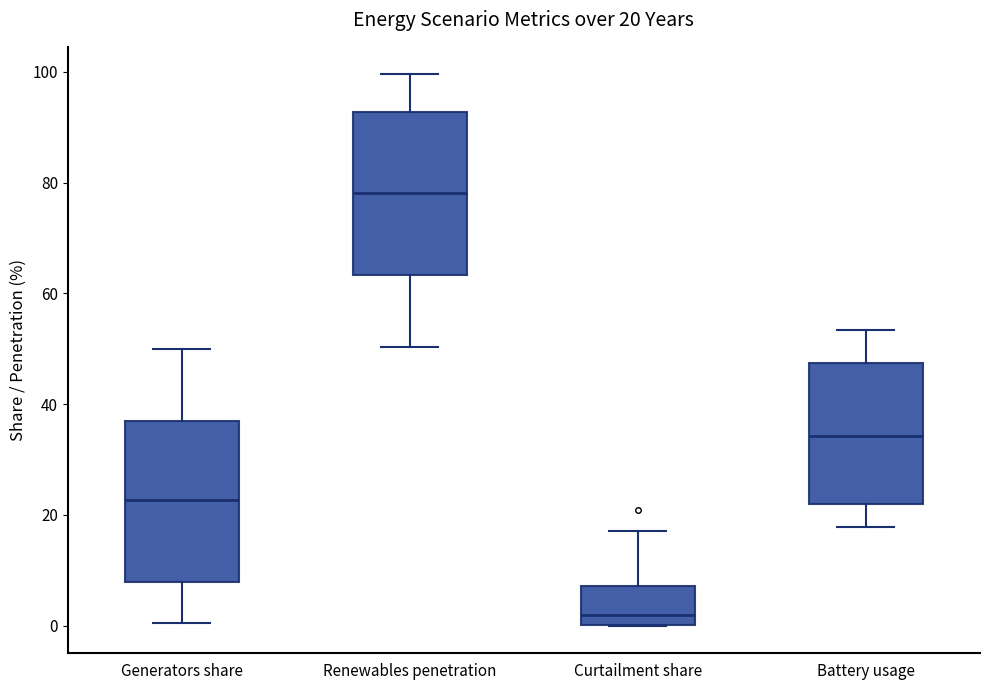

Which box has the lowest median line?

Curtailment share